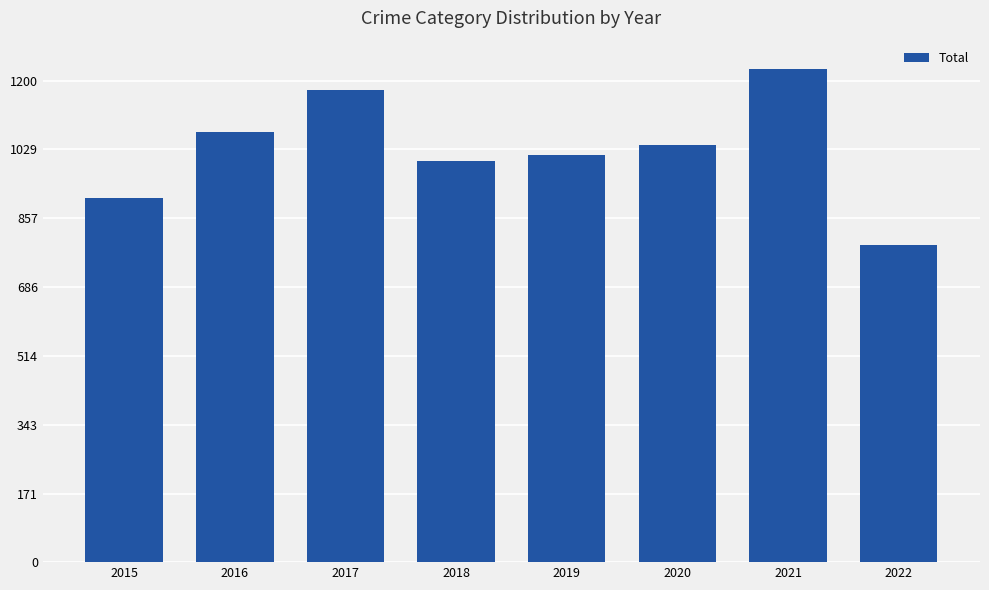

At which category does the chart reach its peak across all series?

2021